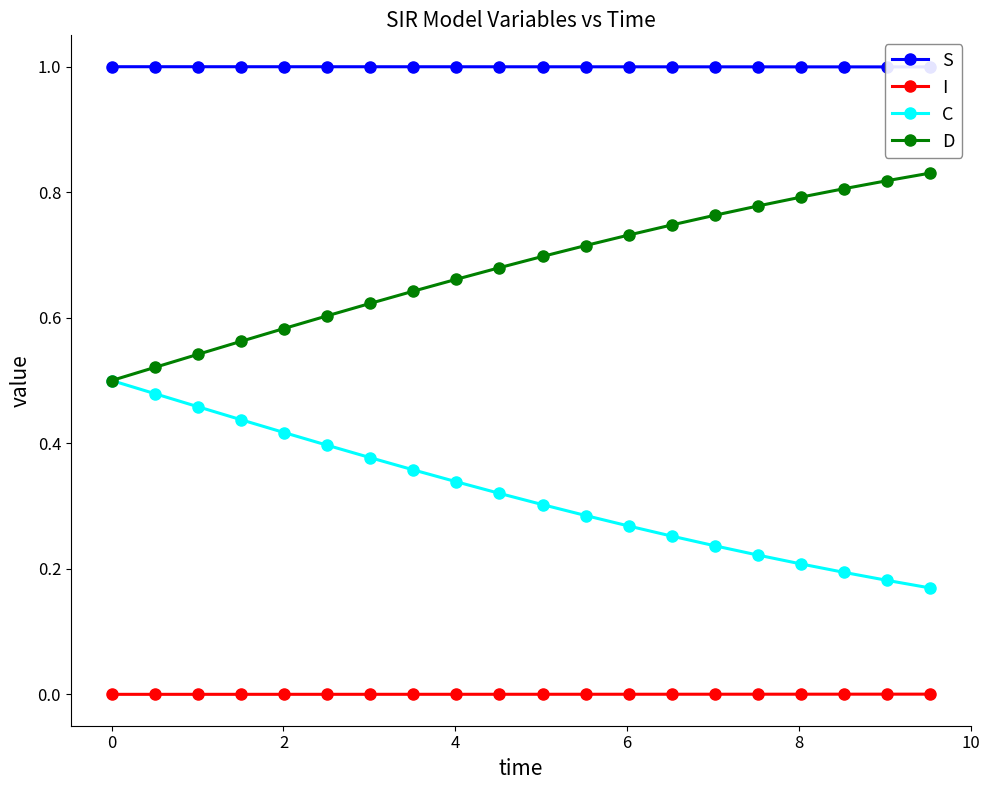

Does the chart have visible grid lines?

No